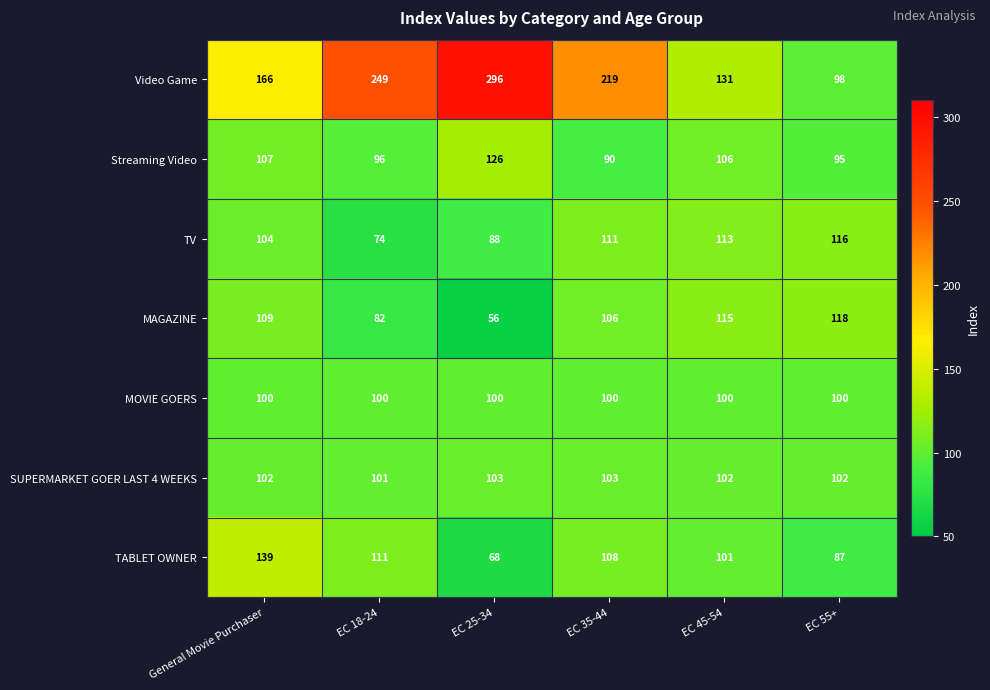

What is the smallest value displayed?

56